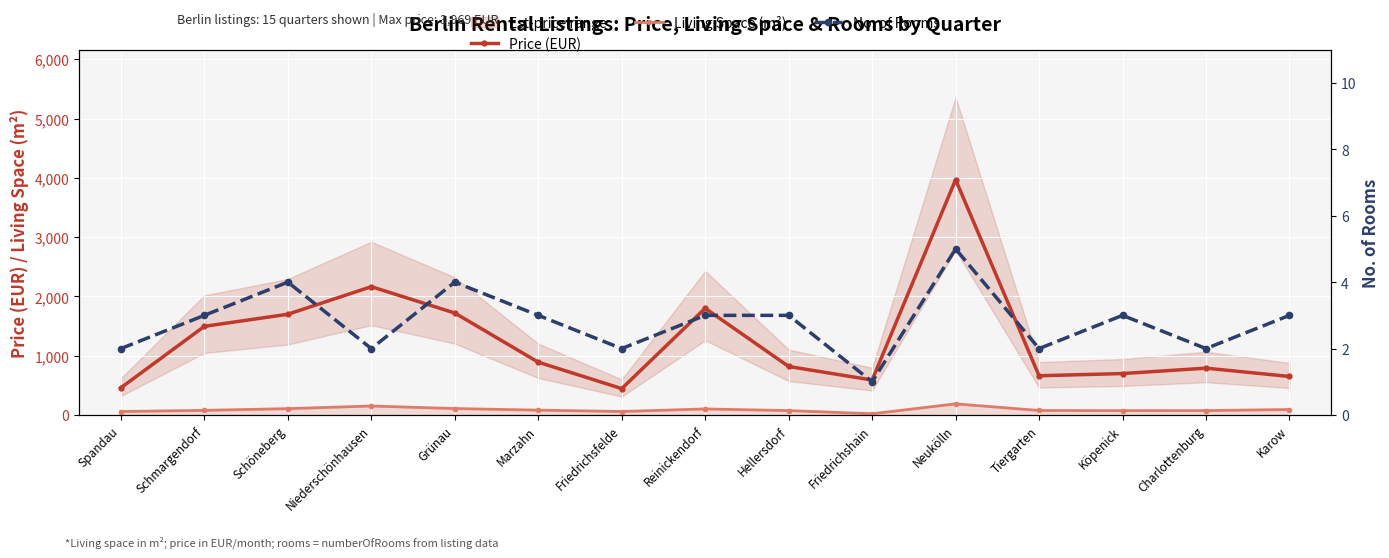

Rank the categories by No. of Rooms value from lowest to highest.

Friedrichshain, Spandau, Niederschönhausen, Friedrichsfelde, Tiergarten, Charlottenburg, Schmargendorf, Marzahn, Reinickendorf, Hellersdorf, Köpenick, Karow, Schöneberg, Grünau, Neukölln